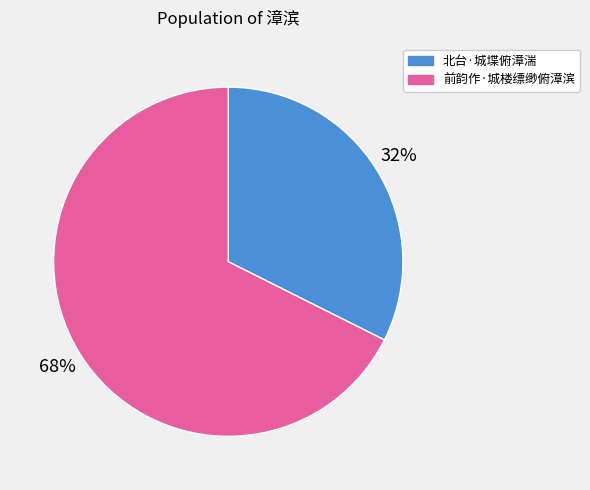

What is the largest slice in the pie chart?

前韵作·城楼缥缈俯漳滨